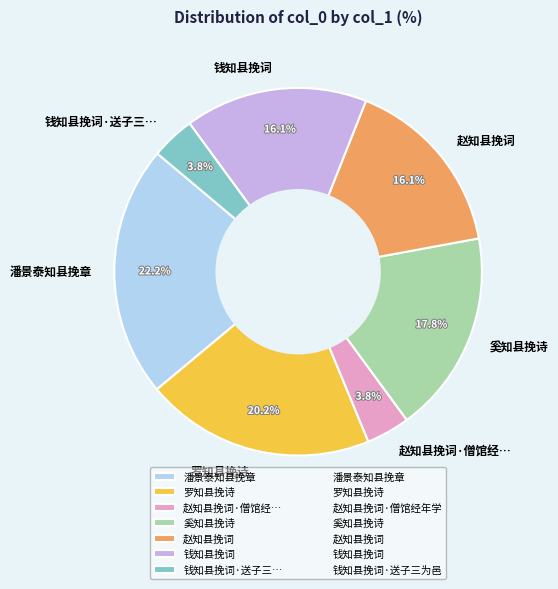

How many slices are in this pie chart?

7